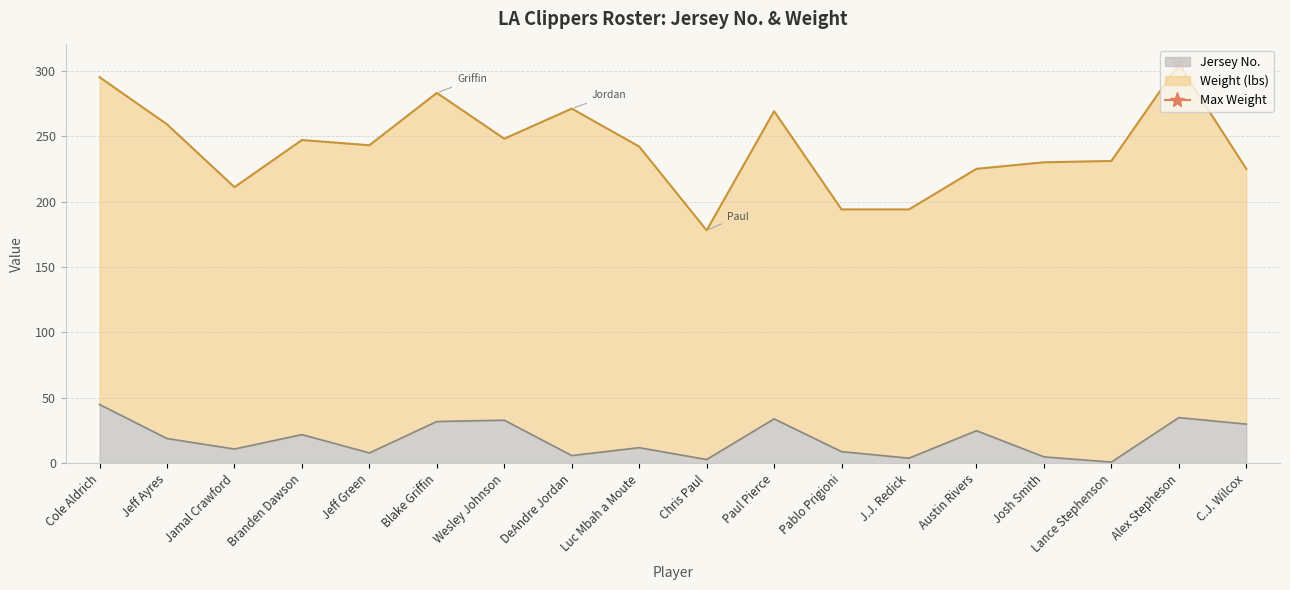

Which category has the highest value across all series?

Cole Aldrich